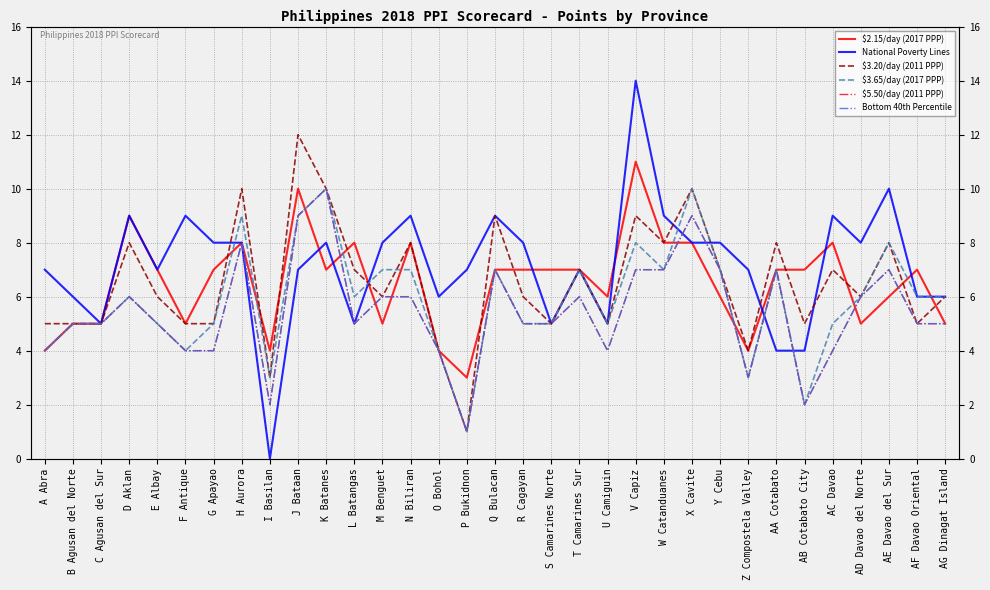

What position from the left is AF Davao Oriental?

32